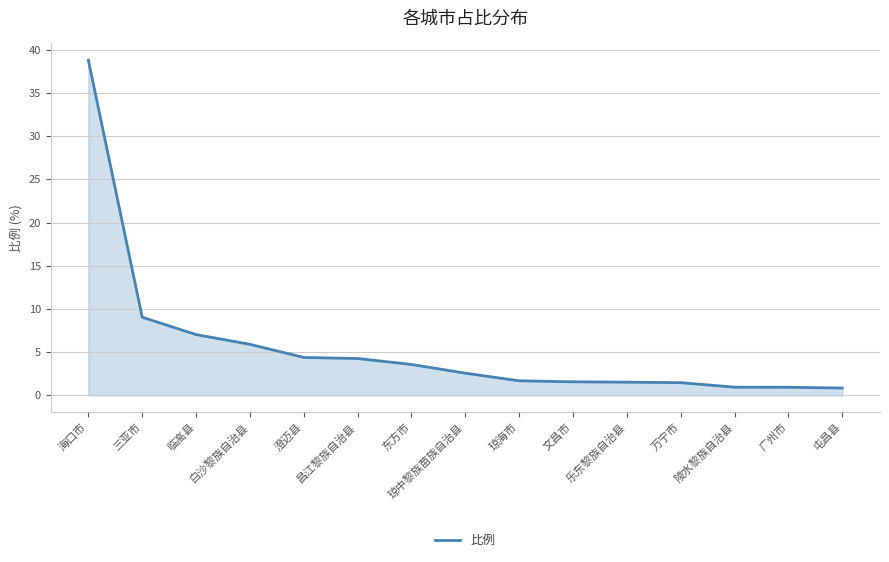

What is the ratio of the value at 海口市 to the value at 琼海市?

23.0